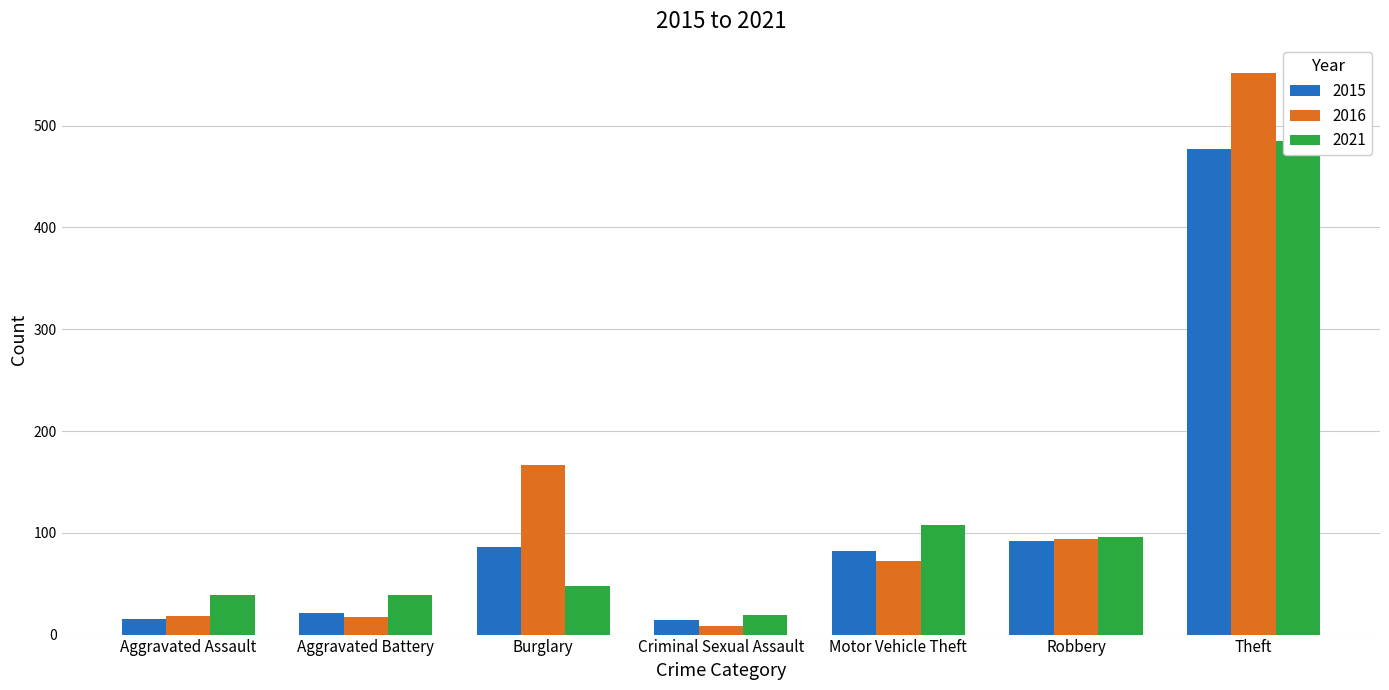

At how many categories does at least one series exceed 9?

7